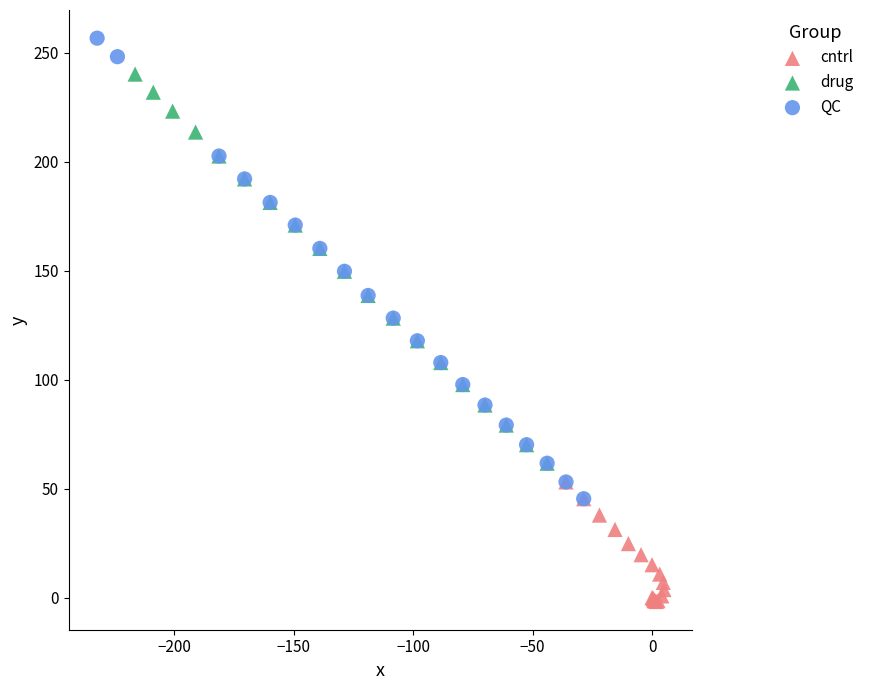

Which series contains the lowest Y value?

cntrl